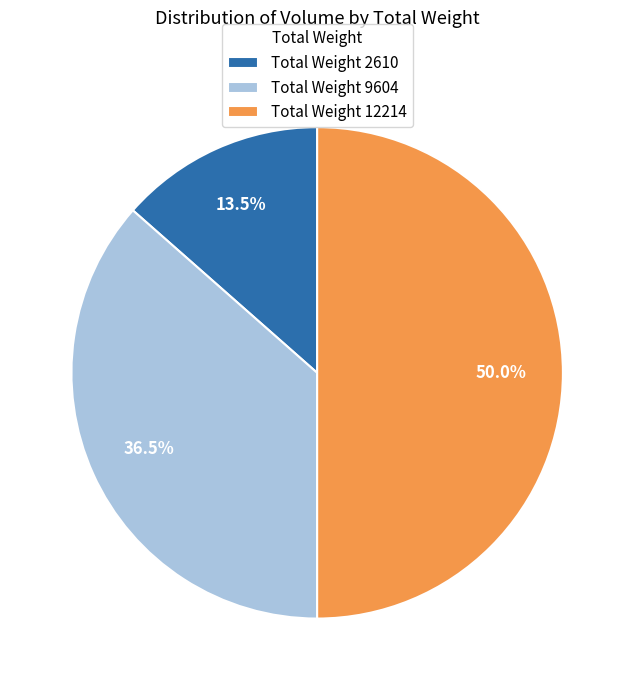

Rank the categories by value from highest to lowest.

Total Weight 12214, Total Weight 9604, Total Weight 2610